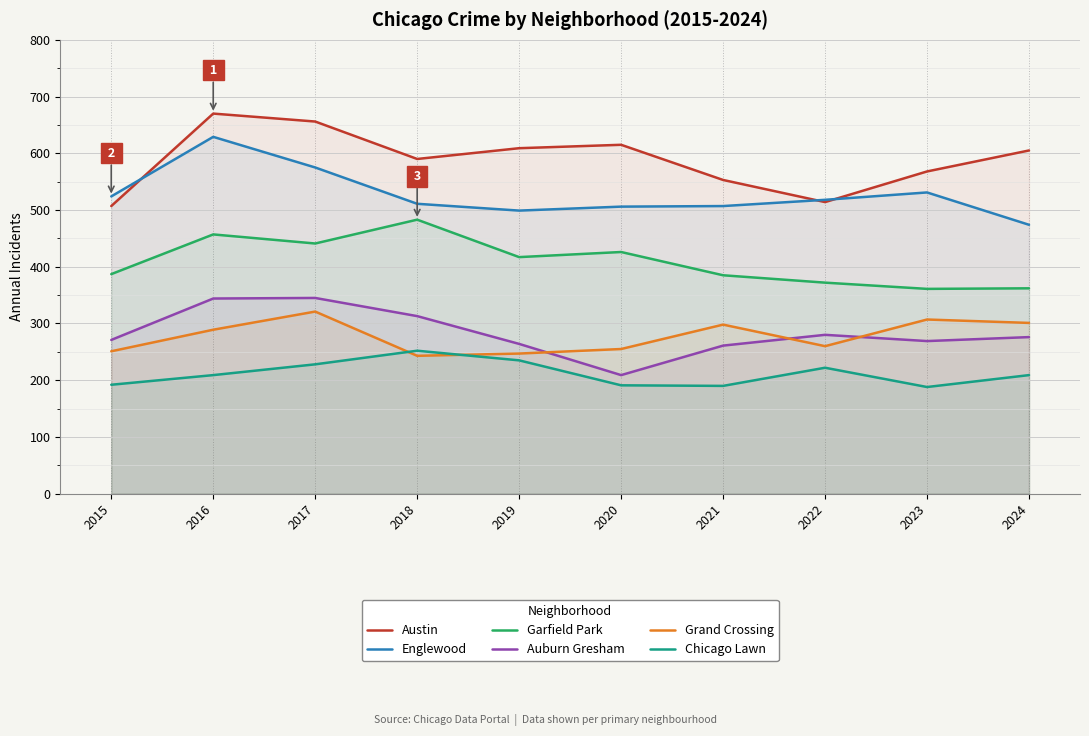

List the series in order of their peak value, highest first.

Austin, Englewood, Garfield Park, Auburn Gresham, Grand Crossing, Chicago Lawn